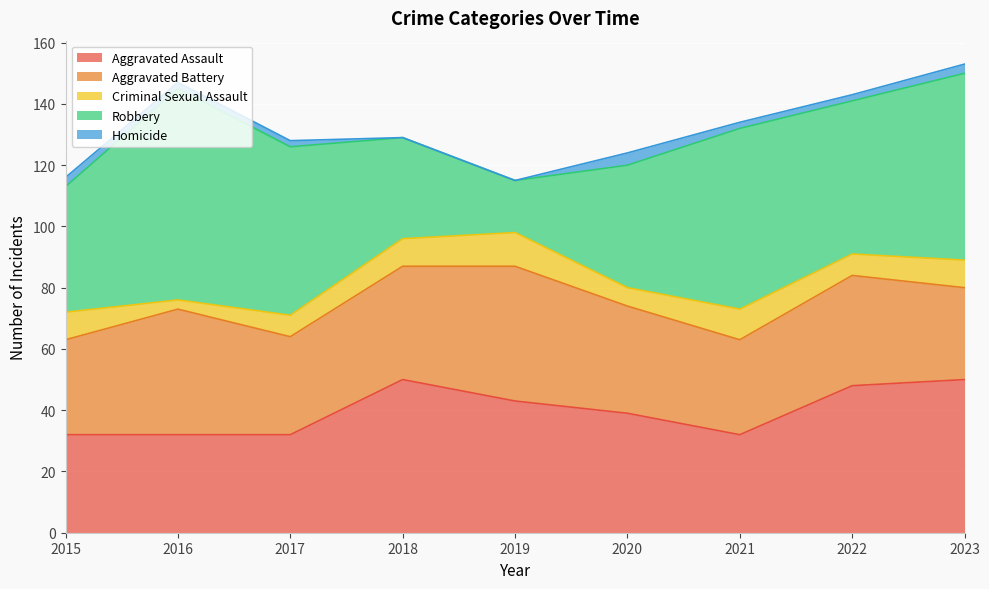

How many data points in Robbery are above 50?

4